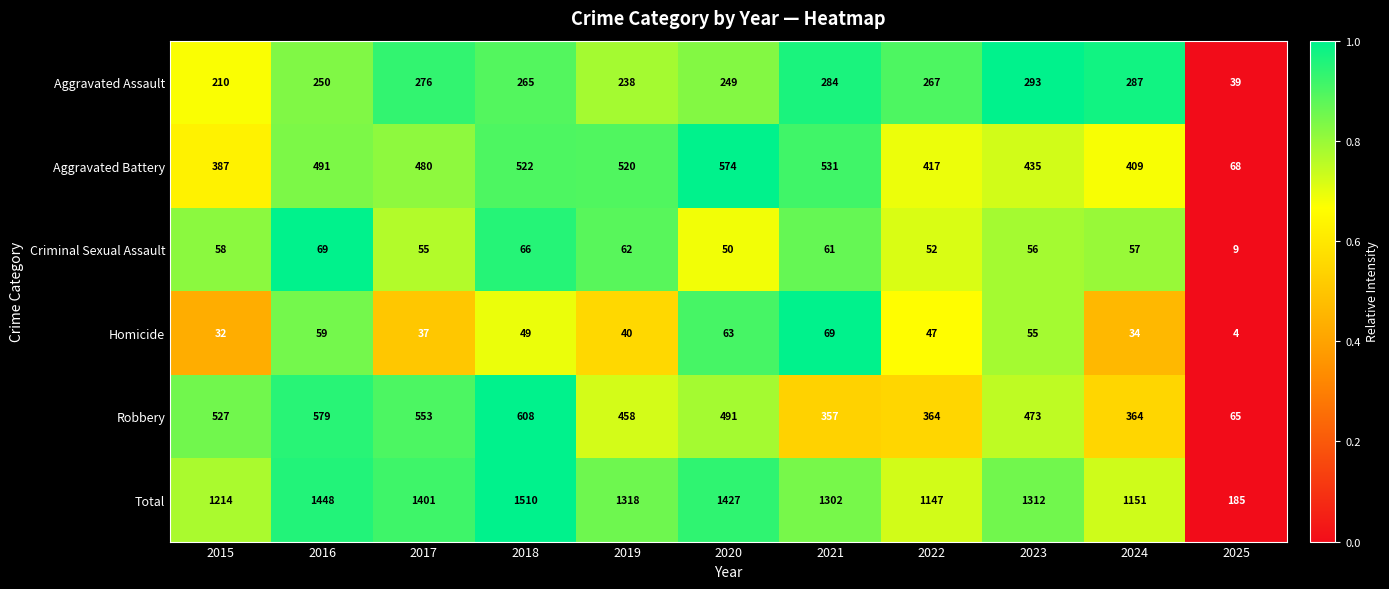

Is it true that Robbery equals 526 at 2024?

False